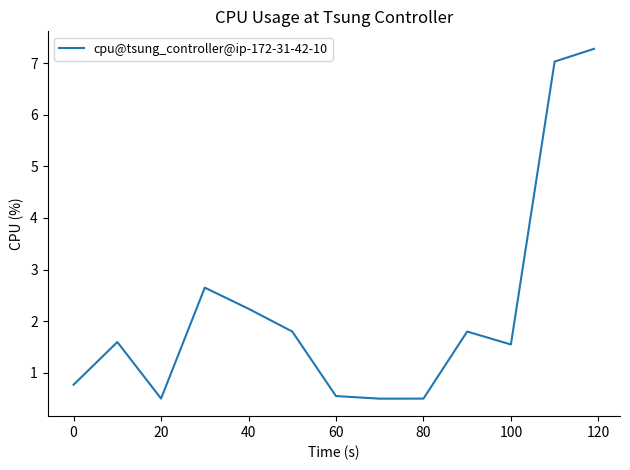

Does the chart have visible grid lines?

No